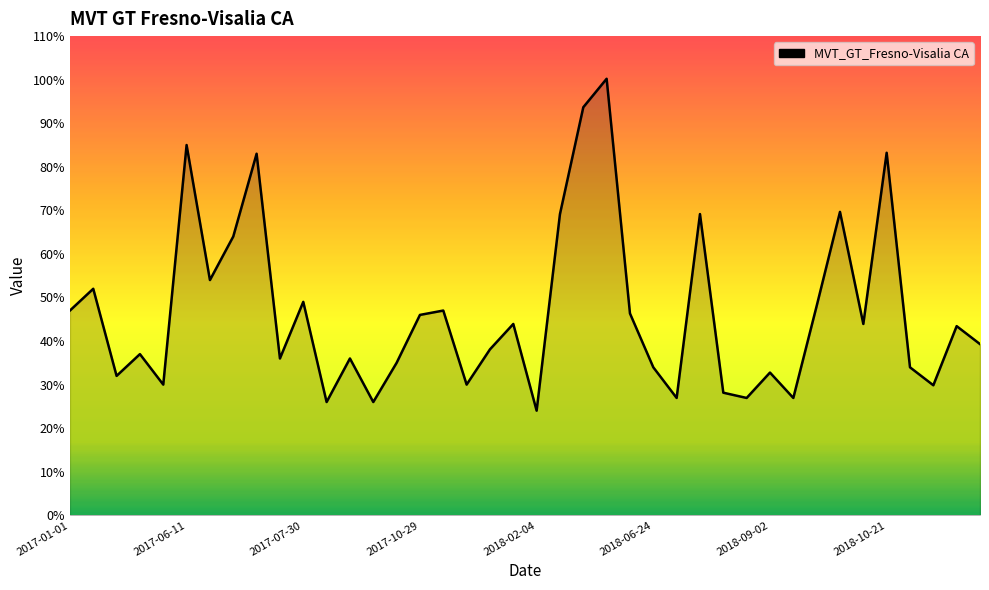

What is the minimum value shown in the chart?

24.0